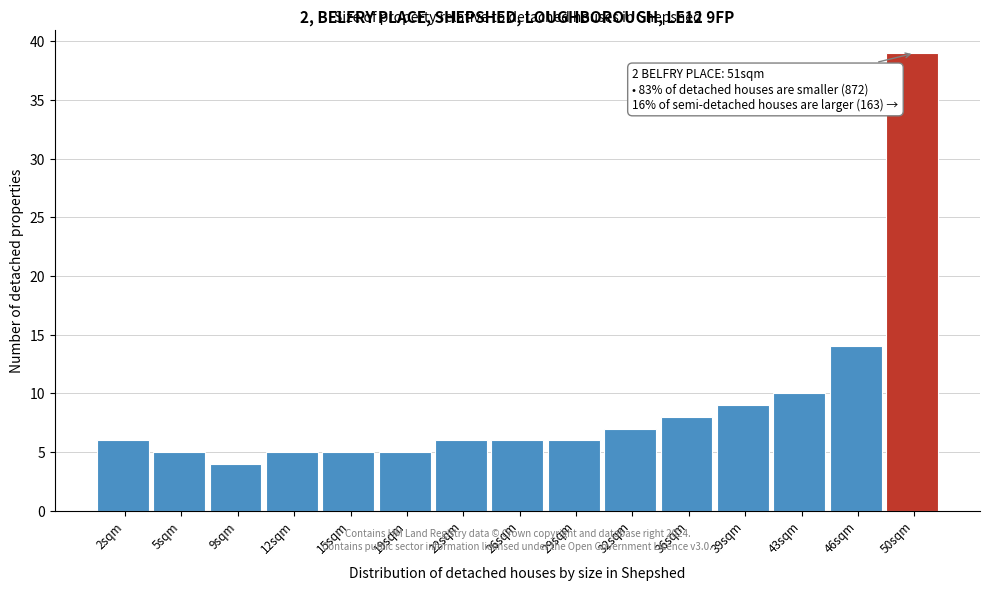

Which range on the x-axis has the tallest bar?

48.0 to 51.5